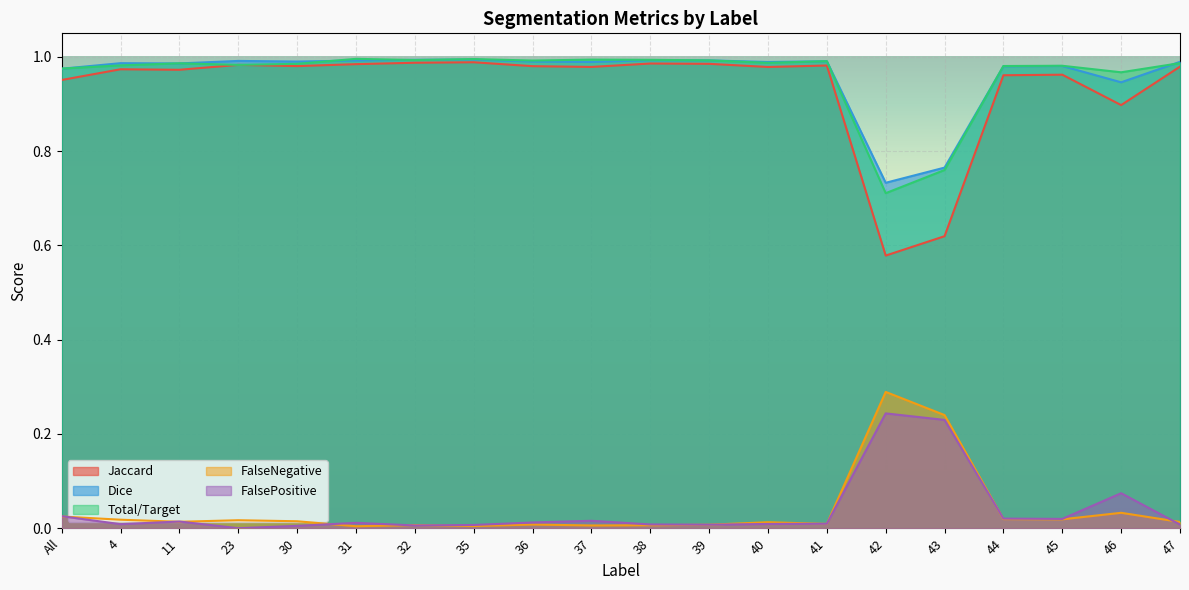

Reading left to right, transcribe all the data shown in this chart.

Jaccard: All=1.0	4=1.0	11=1.0	23=1.0	30=1.0	31=1.0	32=1.0	35=1.0	36=1.0	37=1.0	38=1.0	39=1.0	40=1.0	41=1.0	42=0.6	43=0.6	44=1.0	45=1.0	46=0.9	47=1.0
Dice: All=1.0	4=1.0	11=1.0	23=1.0	30=1.0	31=1.0	32=1.0	35=1.0	36=1.0	37=1.0	38=1.0	39=1.0	40=1.0	41=1.0	42=0.7	43=0.8	44=1.0	45=1.0	46=0.9	47=1.0
Total/Target: All=1.0	4=1.0	11=1.0	23=1.0	30=1.0	31=1.0	32=1.0	35=1.0	36=1.0	37=1.0	38=1.0	39=1.0	40=1.0	41=1.0	42=0.7	43=0.8	44=1.0	45=1.0	46=1.0	47=1.0
FalseNegative: All=0.0	4=0.0	11=0.0	23=0.0	30=0.0	31=0.0	32=0.0	35=0.0	36=0.0	37=0.0	38=0.0	39=0.0	40=0.0	41=0.0	42=0.3	43=0.2	44=0.0	45=0.0	46=0.0	47=0.0
FalsePositive: All=0.0	4=0.0	11=0.0	23=0.0	30=0.0	31=0.0	32=0.0	35=0.0	36=0.0	37=0.0	38=0.0	39=0.0	40=0.0	41=0.0	42=0.2	43=0.2	44=0.0	45=0.0	46=0.1	47=0.0